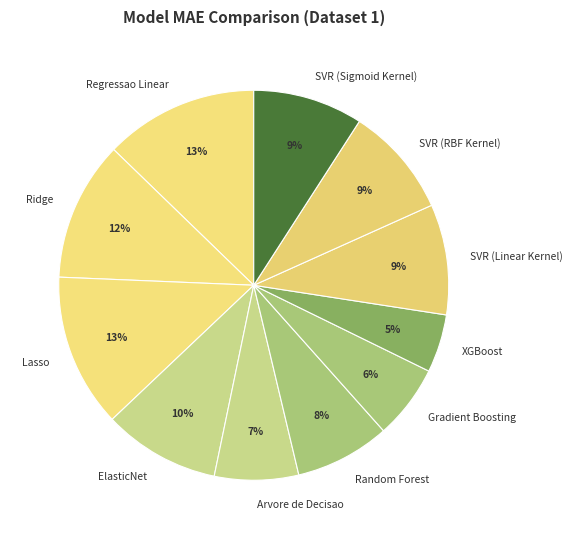

Which has a higher value, Arvore de Decisao or SVR (Sigmoid Kernel)?

SVR (Sigmoid Kernel)